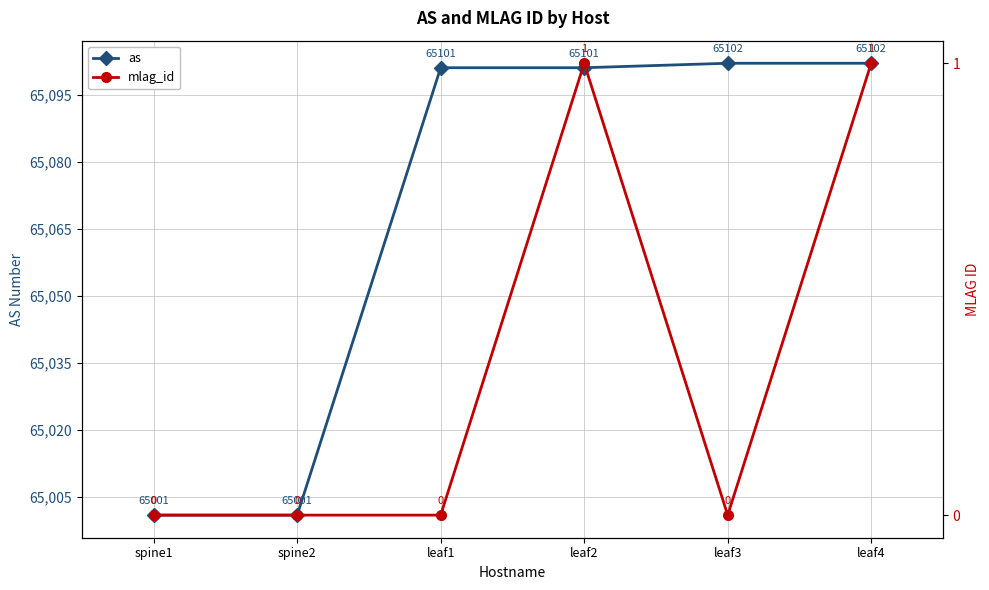

How many data points does each series have?

6